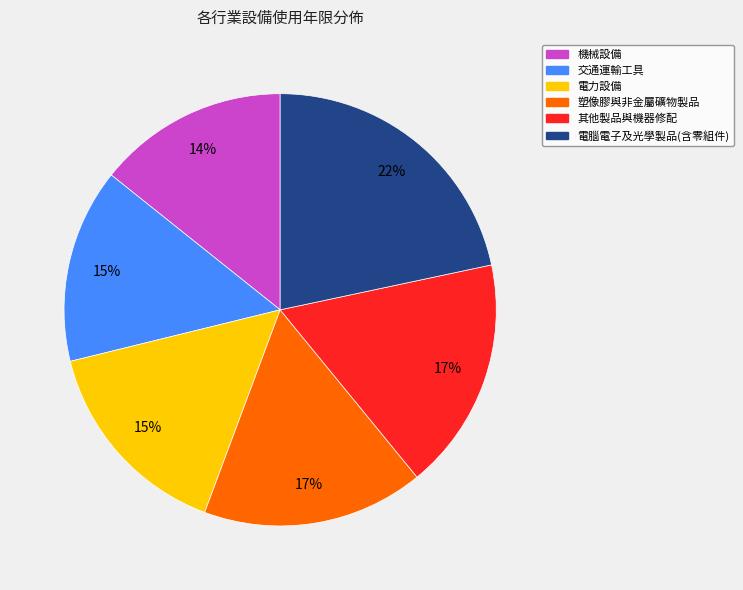

The 電腦電子及光學製品(含零組件) slice represents 22% of the pie. True or false?

True